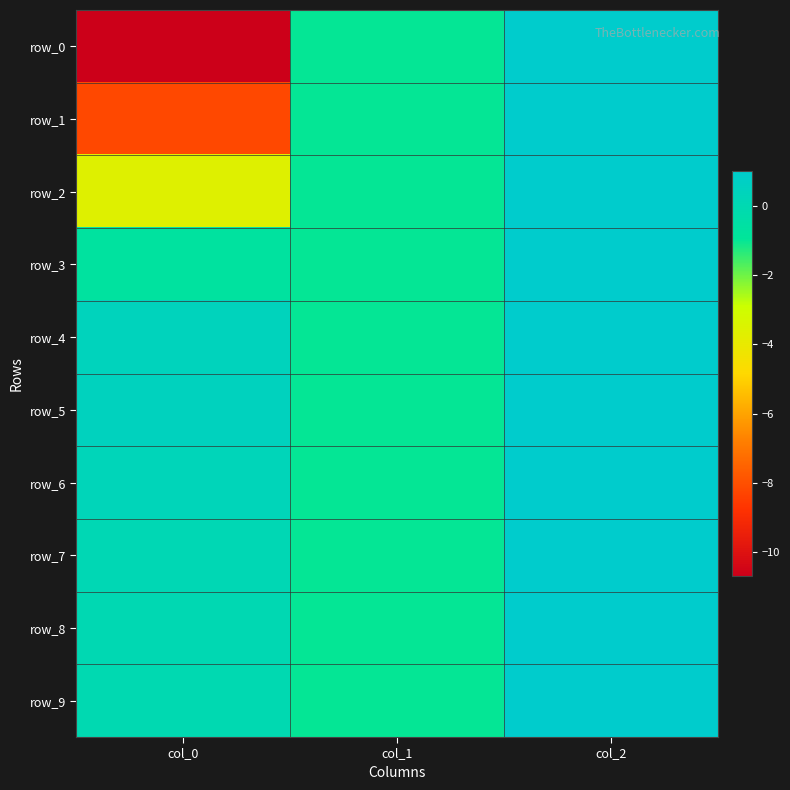

What is the difference between the second highest and minimum values in the row_1 series?

7.2